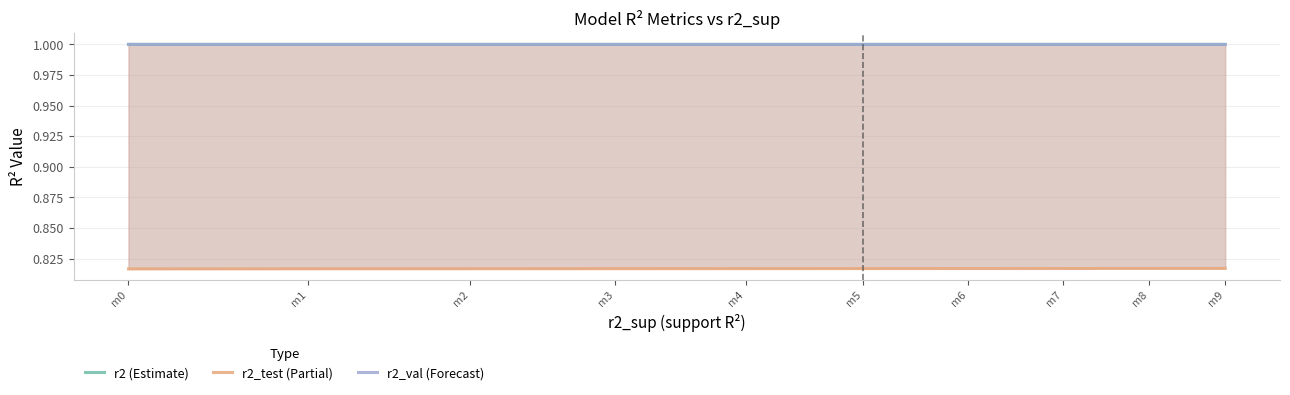

True or false: r2_val (Forecast) has more than 2 points higher than both neighbors.

False